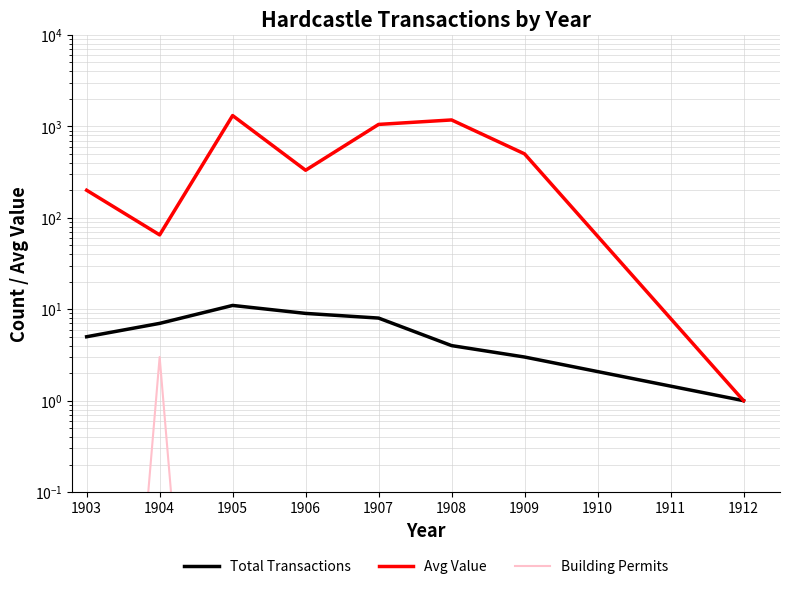

Between 1903 and 1908, which series saw the biggest shift?

Avg Value